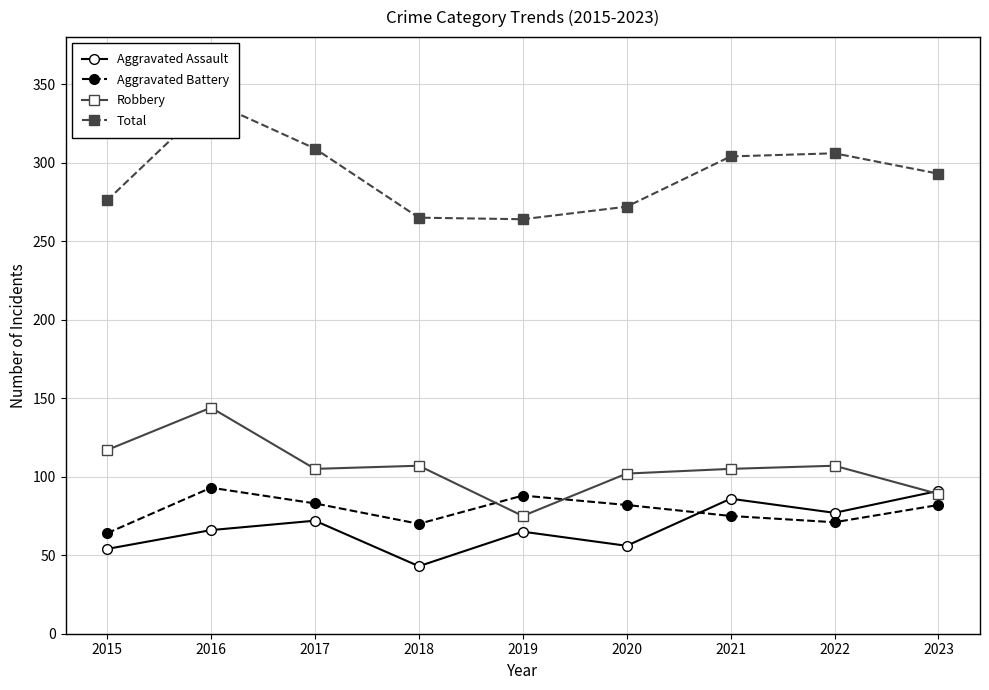

In Aggravated Battery, how many points are higher than both neighbors (excluding endpoints)?

2